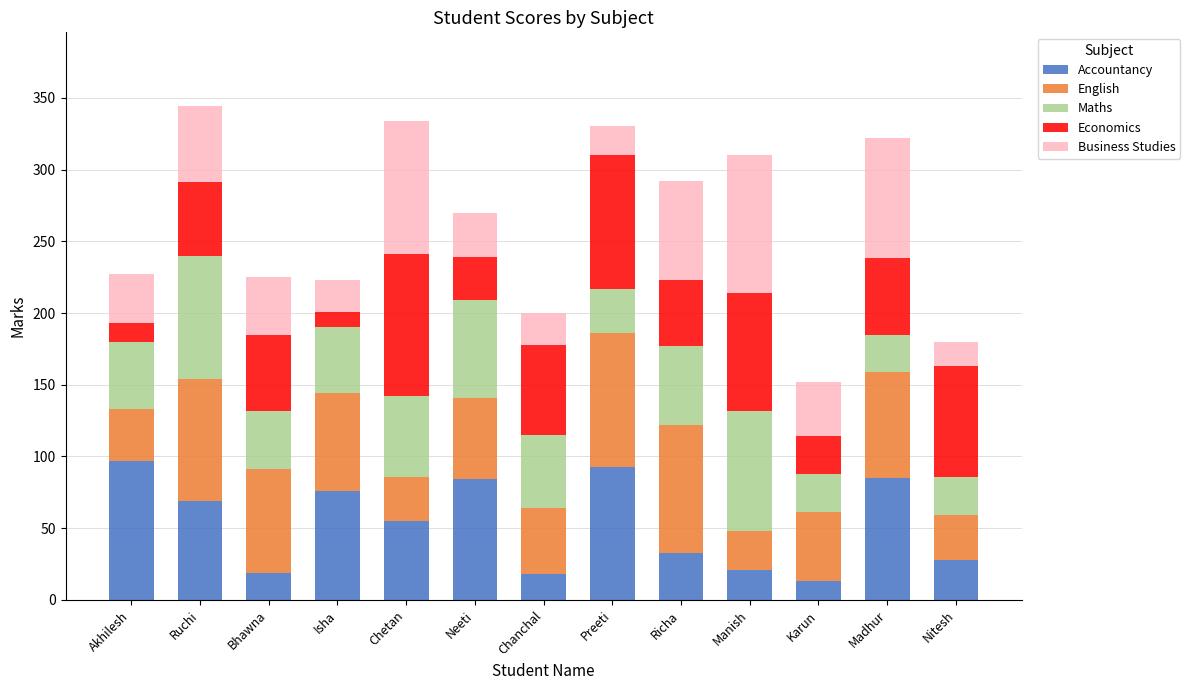

How many bars are there in total?

13